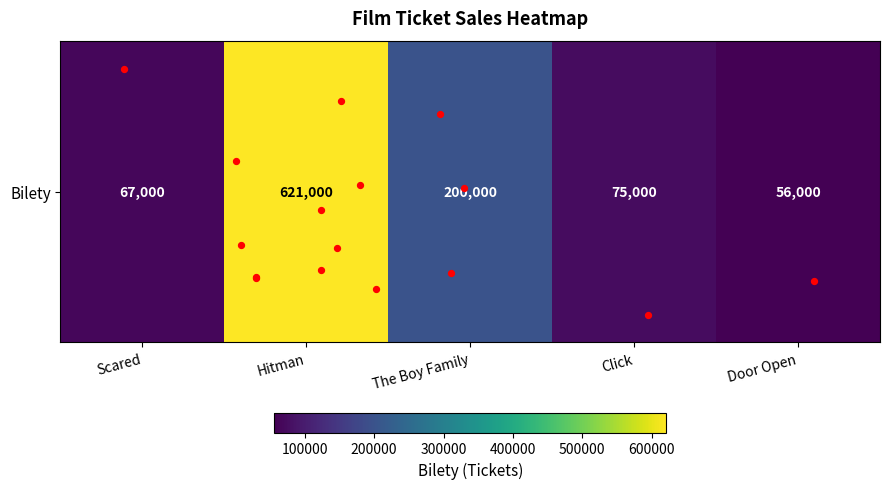

At which category does the chart reach its peak across all series?

Hitman